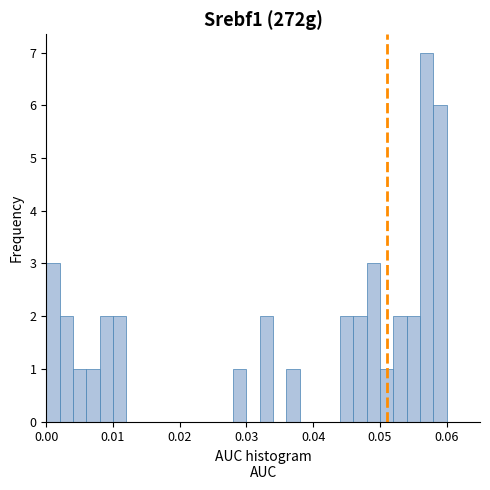

Around what value on the x-axis is the tallest bar? Give the approximate position of its centre, as read against the axis.

0.057